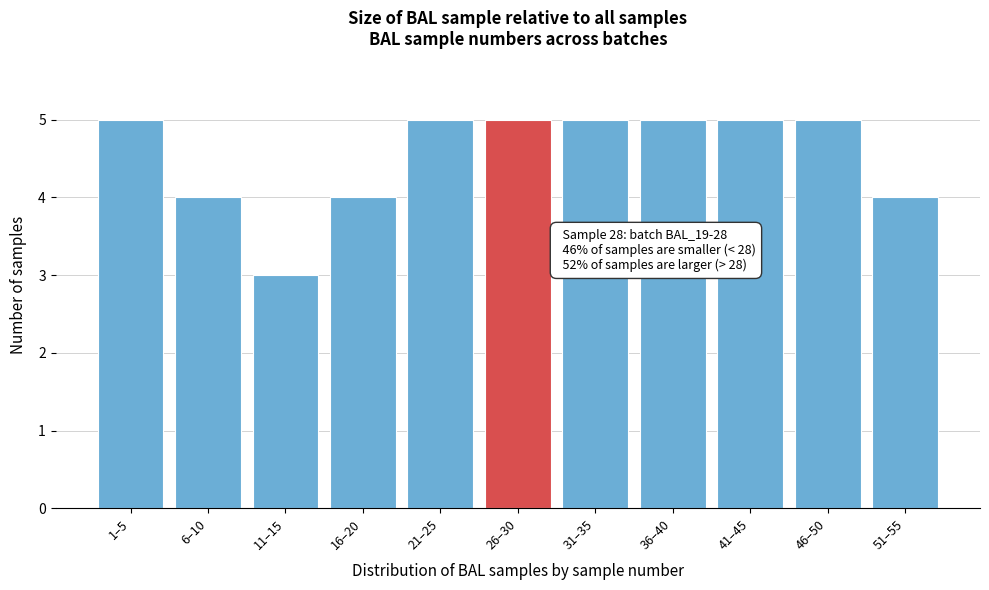

Reading right to left, what are all the values shown in this chart?

51–55=4	46–50=5	41–45=5	36–40=5	31–35=5	26–30=5	21–25=5	16–20=4	11–15=3	6–10=4	1–5=5